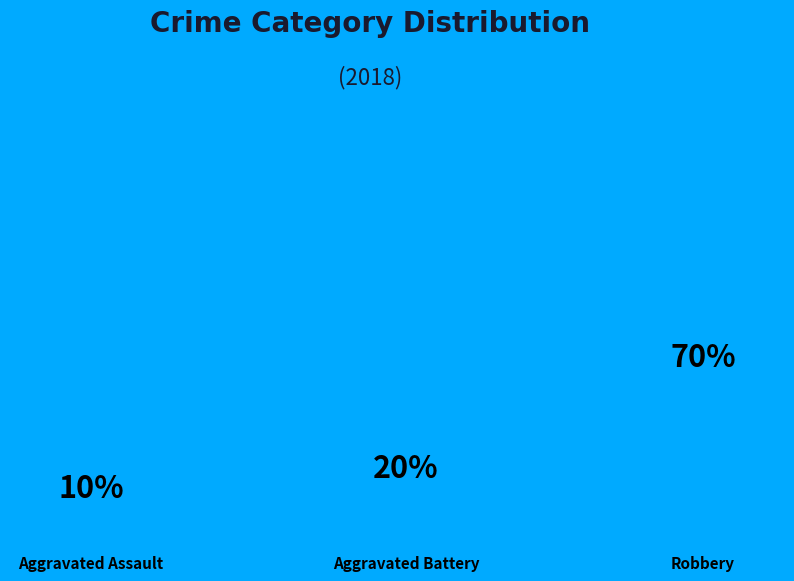

Rank the categories by value from lowest to highest.

Aggravated Assault, Aggravated Battery, Robbery